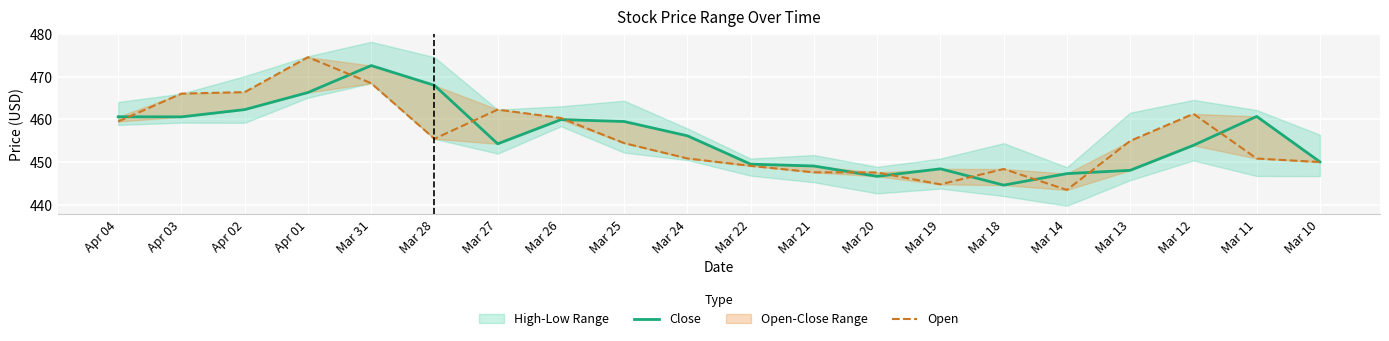

Which series has the largest total across all categories?

Close